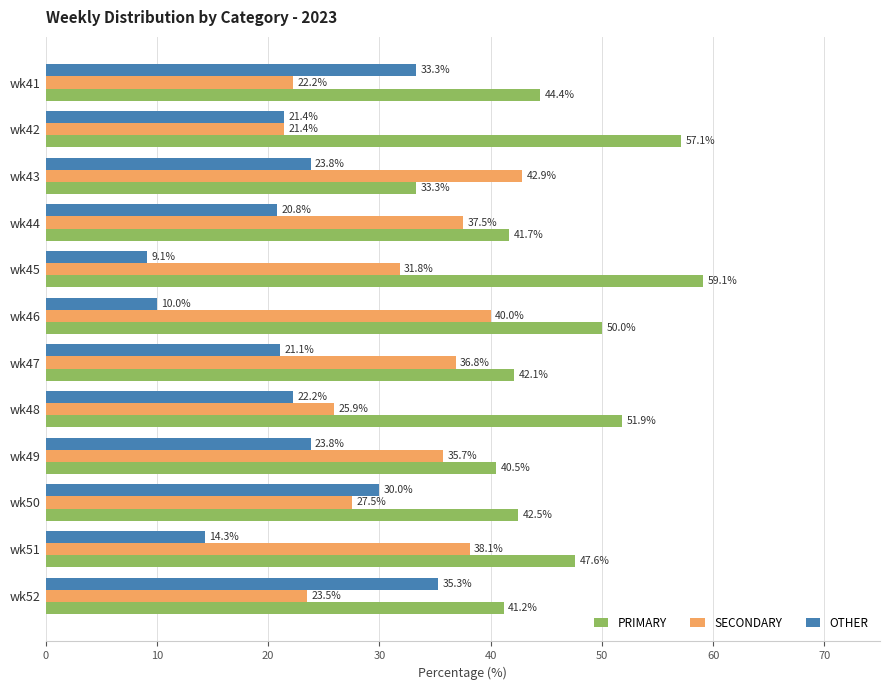

List the series in order of their peak value, highest first.

PRIMARY, SECONDARY, OTHER